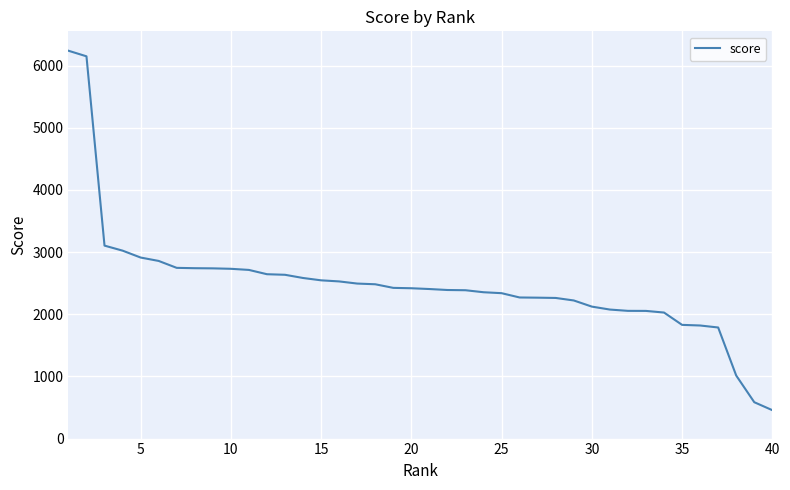

What is the difference between the maximum and minimum values?

5782.9